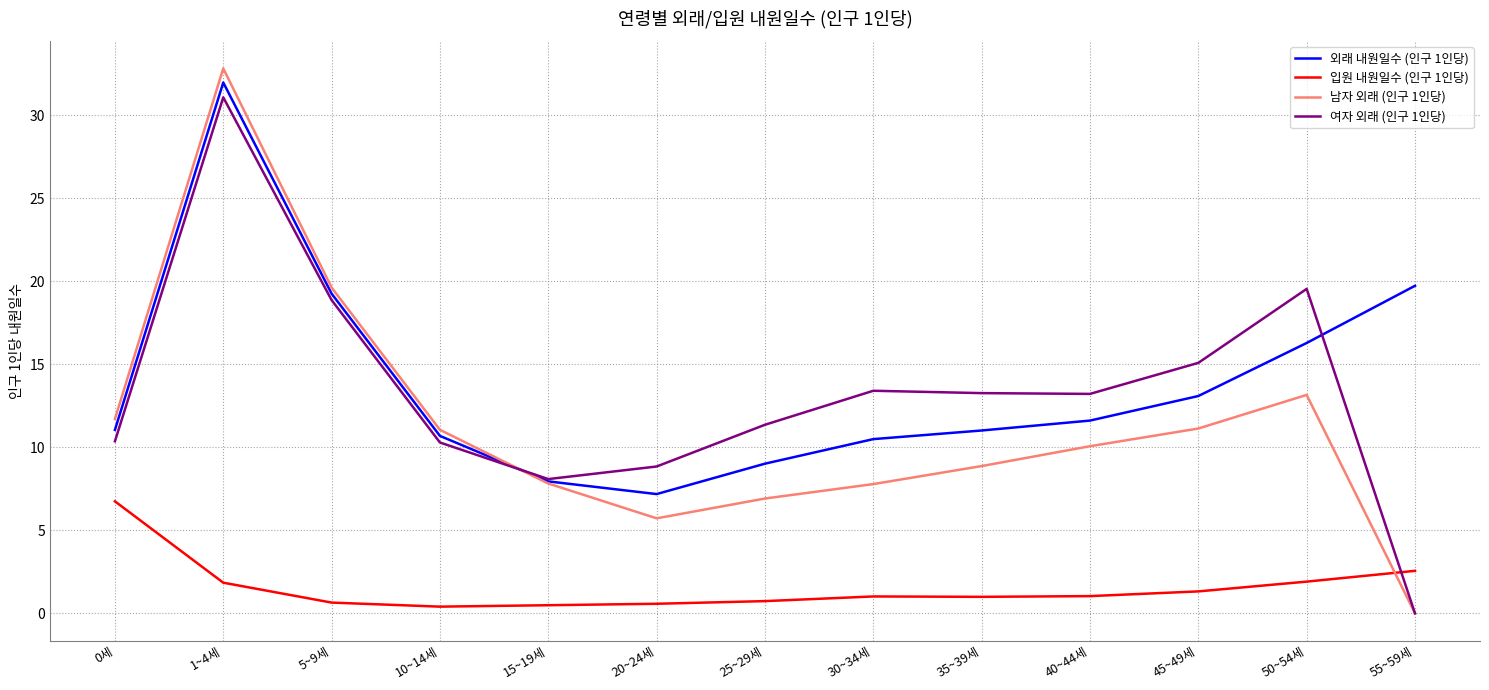

Is the value of 입원 내원일수 (인구 1인당) at 10~14세 greater than the value of 남자 외래 (인구 1인당) at 40~44세?

No